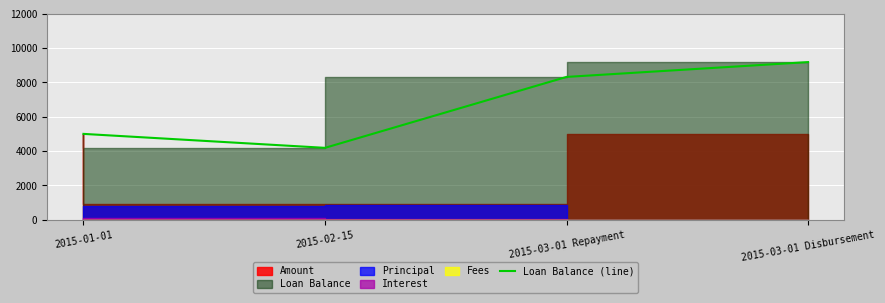

What value does the data have at 2015-03-01 Disbursement?

9186.2